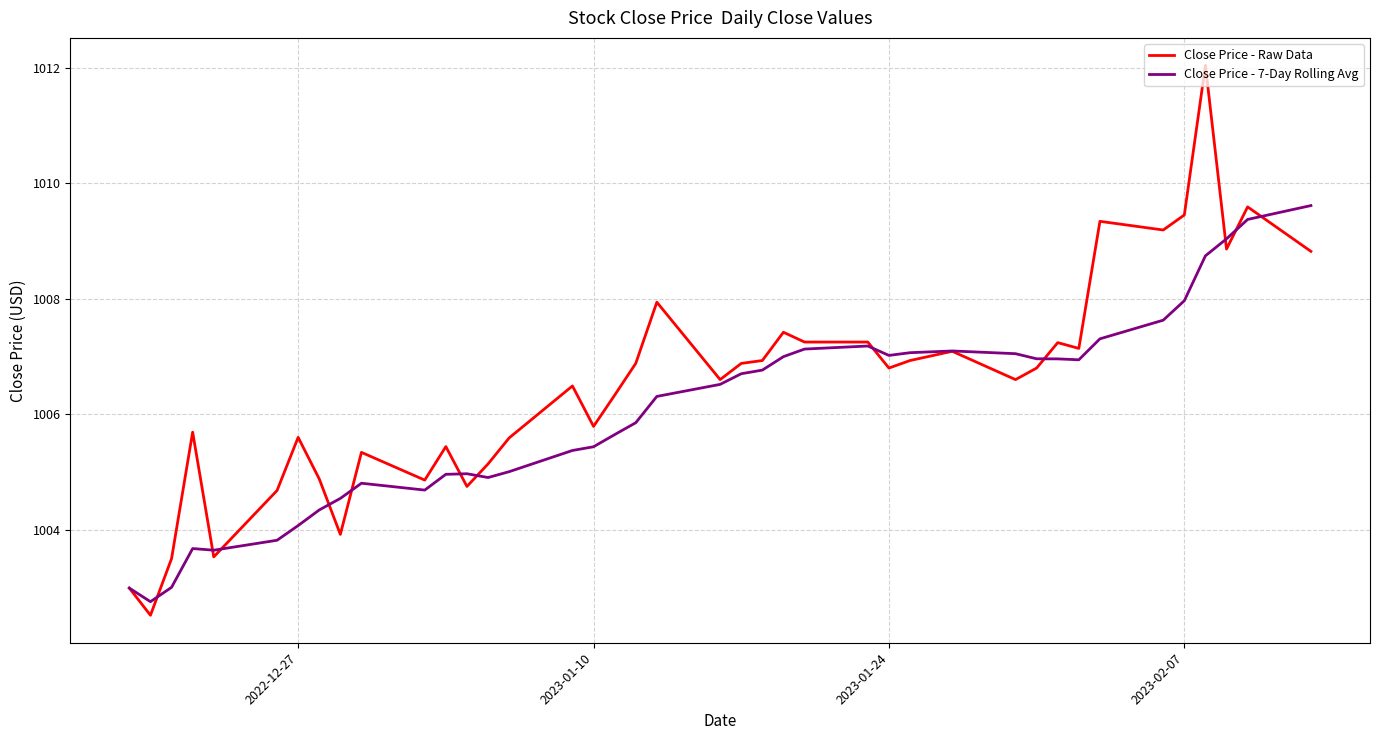

Rank the series by their maximum value, from highest to lowest.

Close Price - Raw Data, Close Price - 7-Day Rolling Avg